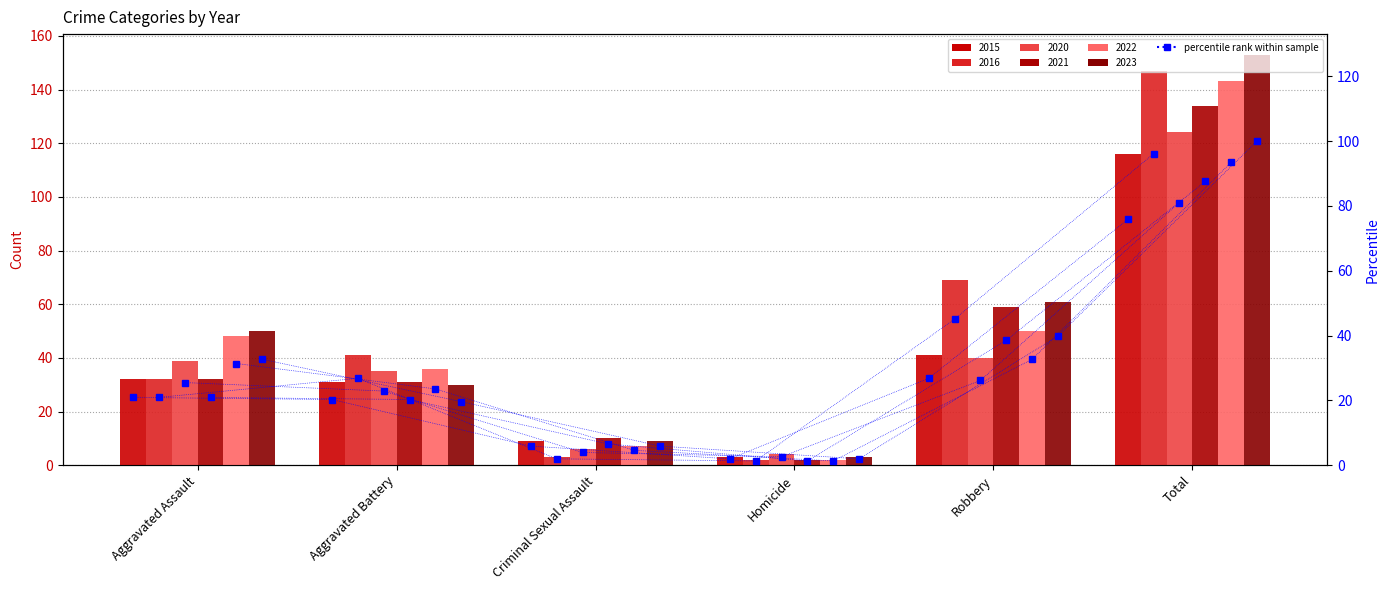

Is it true that the value at Aggravated Assault is 20.9?

True